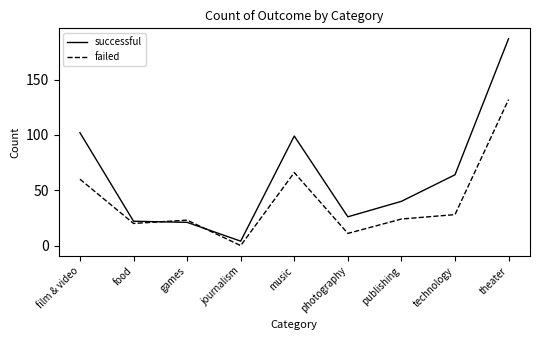

True or false: successful and failed intersect in this chart.

True